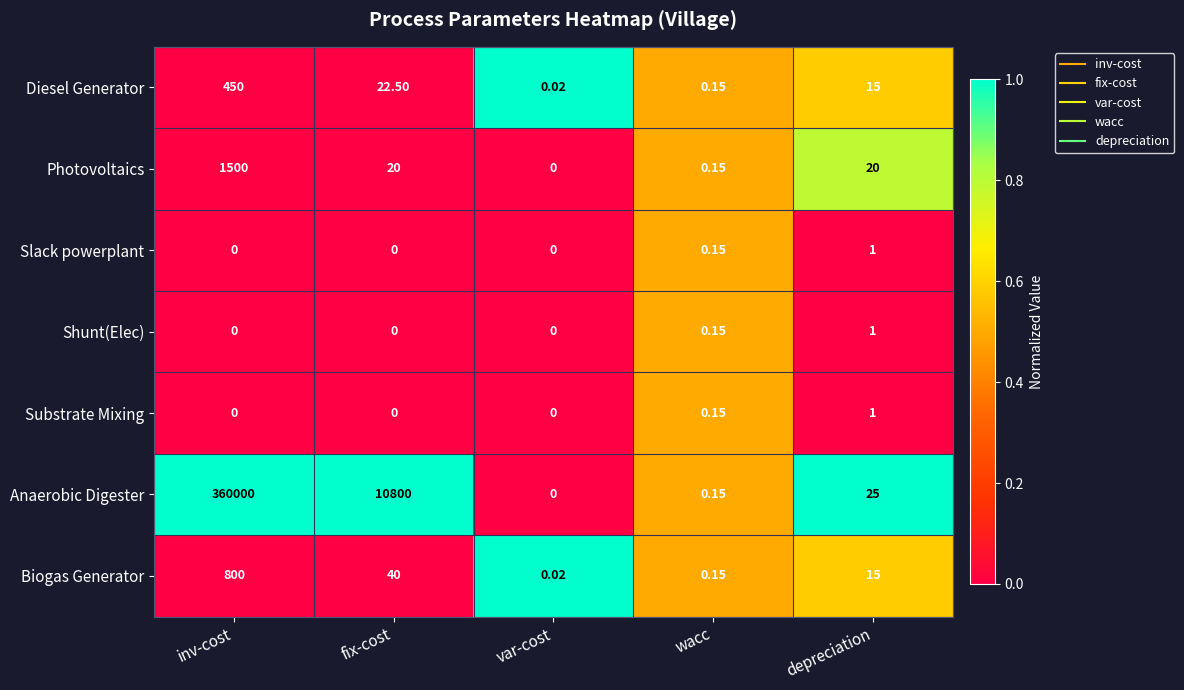

Which series has the largest range (max minus min)?

Anaerobic Digester